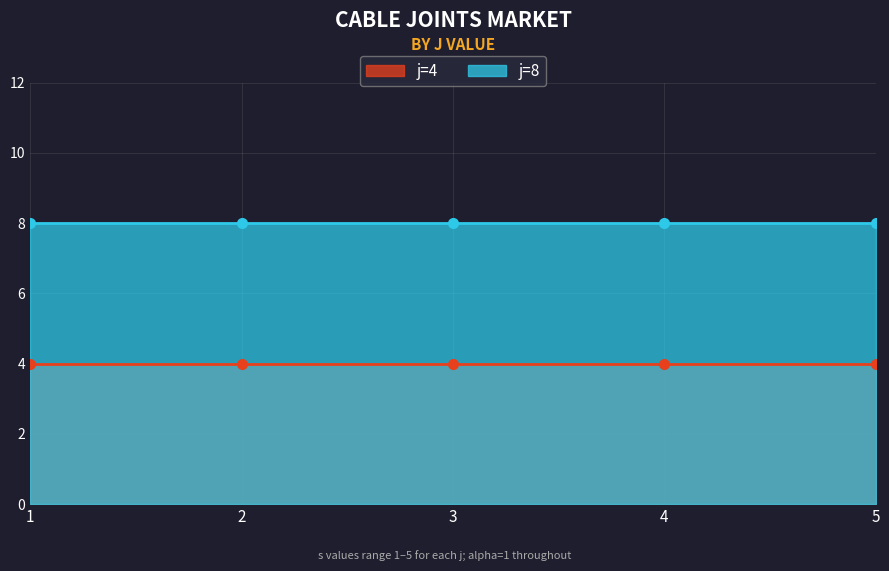

True or false: j=4 has a value of 7 at 3.

False